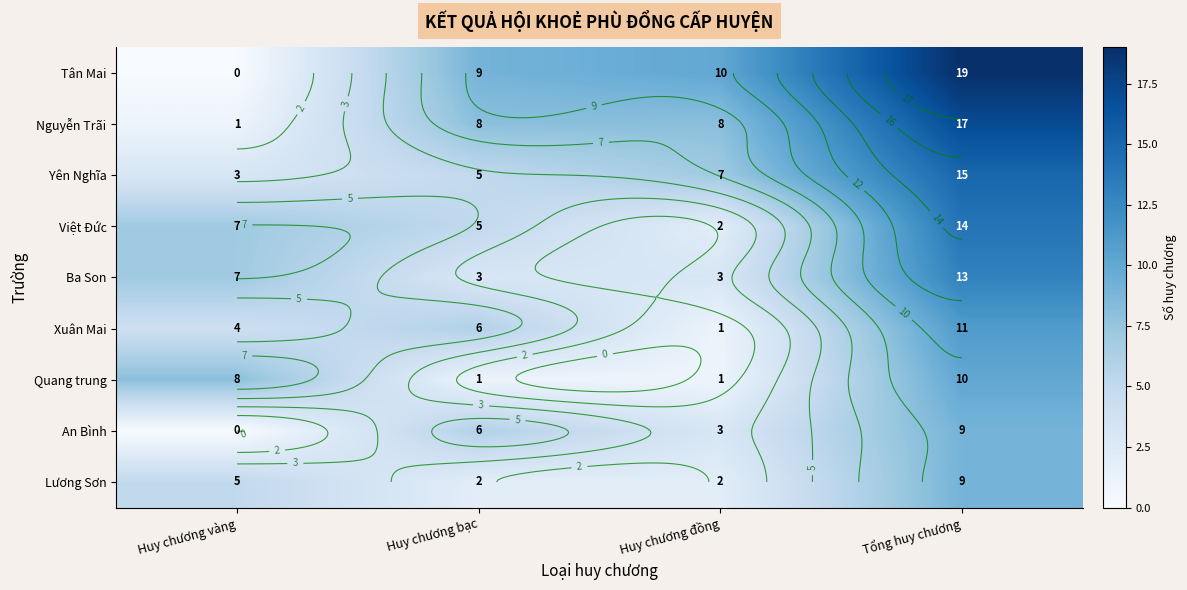

What is the spread (max minus min) of values at Huy chương bạc?

8